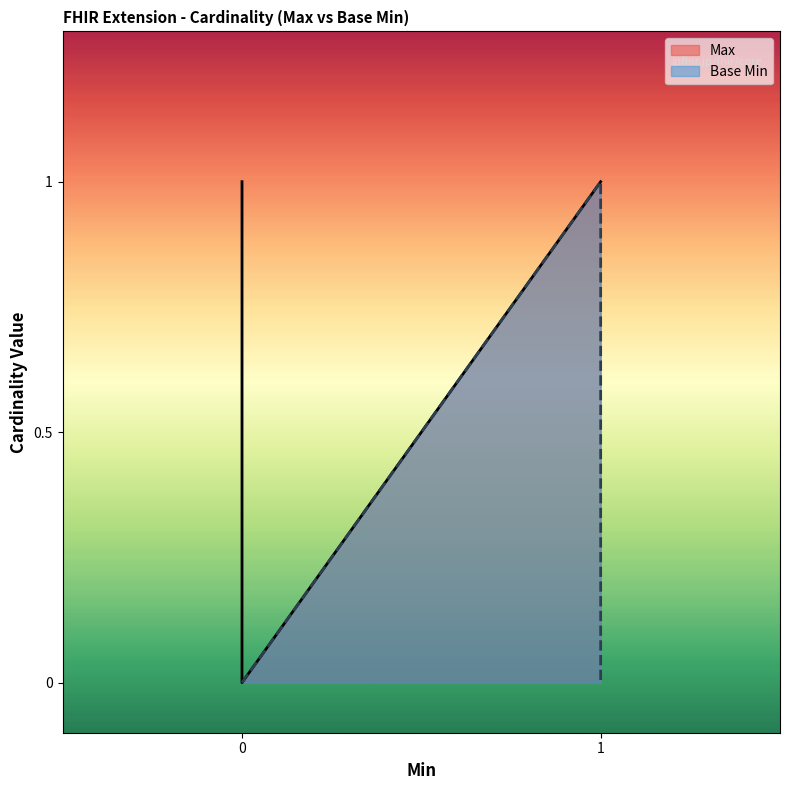

What is the spread (max minus min) of values at Extension?

1